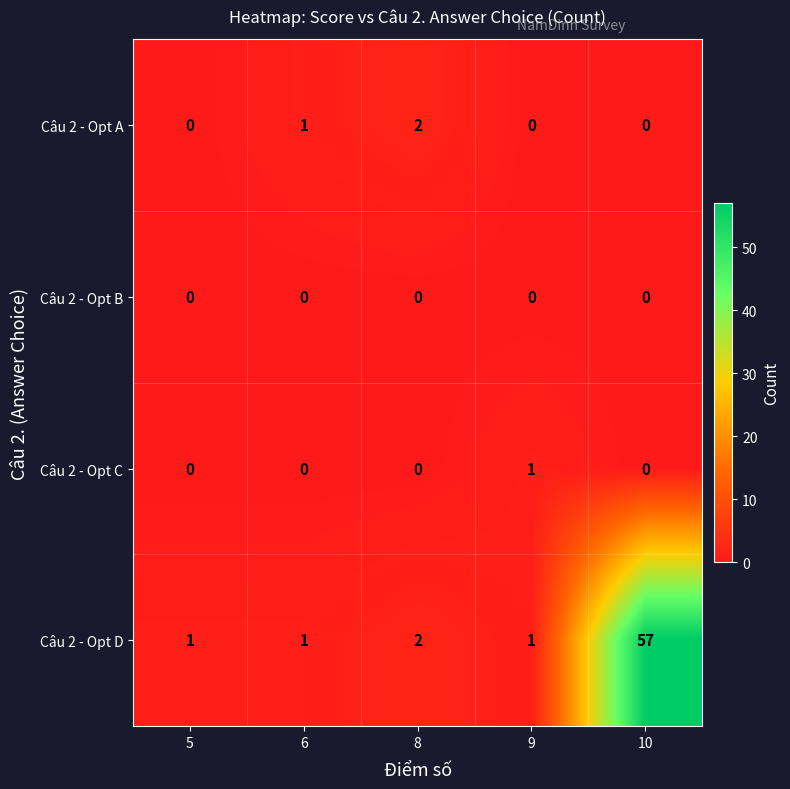

Which series has the largest total across all categories?

Câu 2 - Opt D